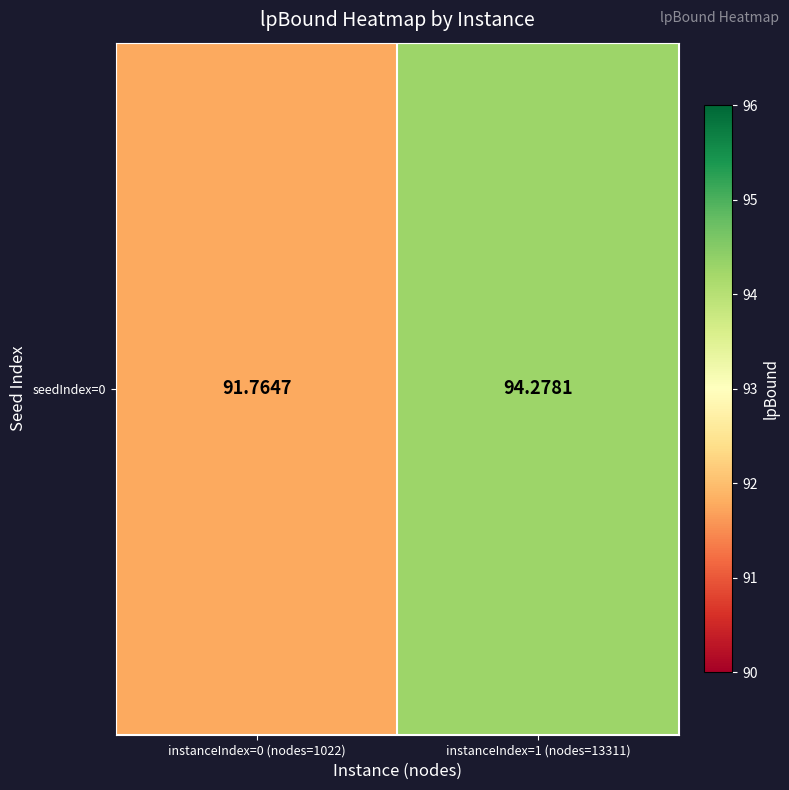

What is the ratio of the value at instanceIndex=0 (nodes=1022) to the value at instanceIndex=1 (nodes=13311)?

1.0